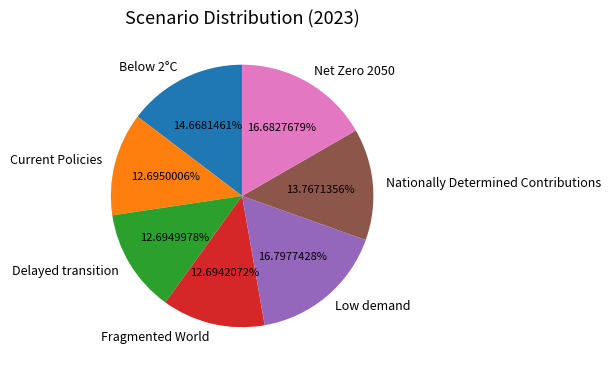

To the nearest percent, what portion does Delayed transition represent?

13%